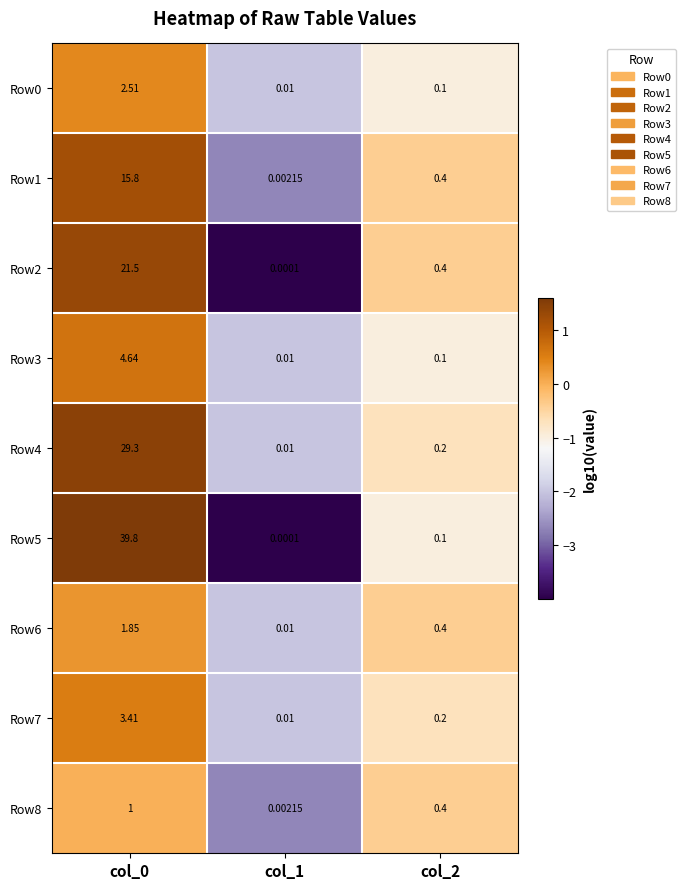

Which series changed the most between col_0 and col_2?

Row5